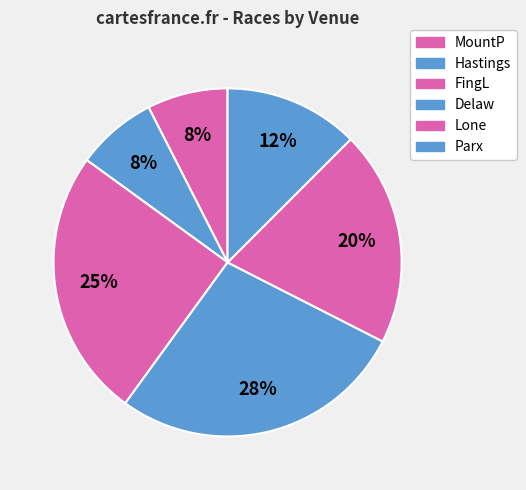

True or false: MountP accounts for 8% of the total.

True